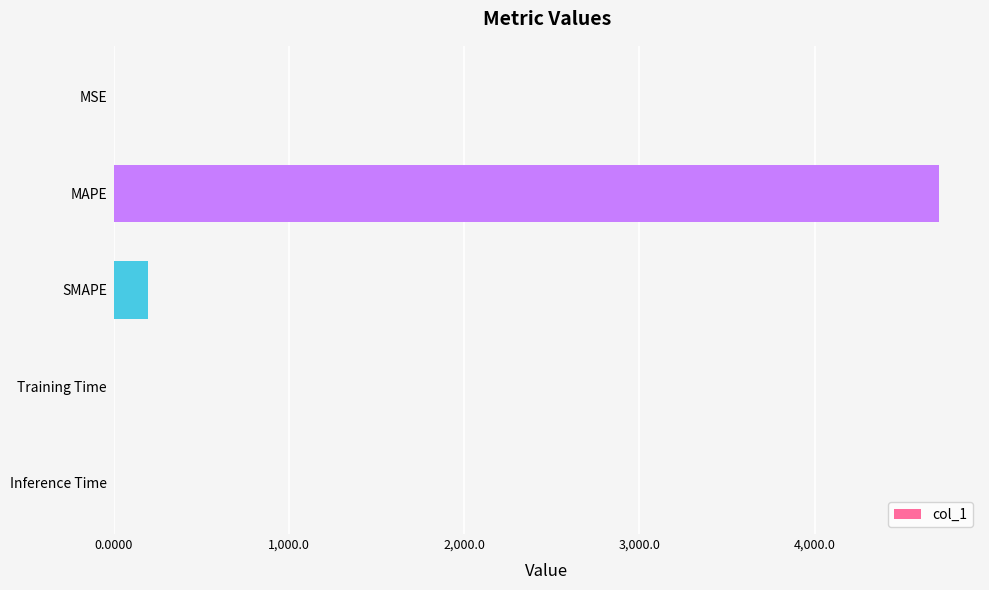

The chart shows a value of 2054.2 at MAPE. True or false?

False